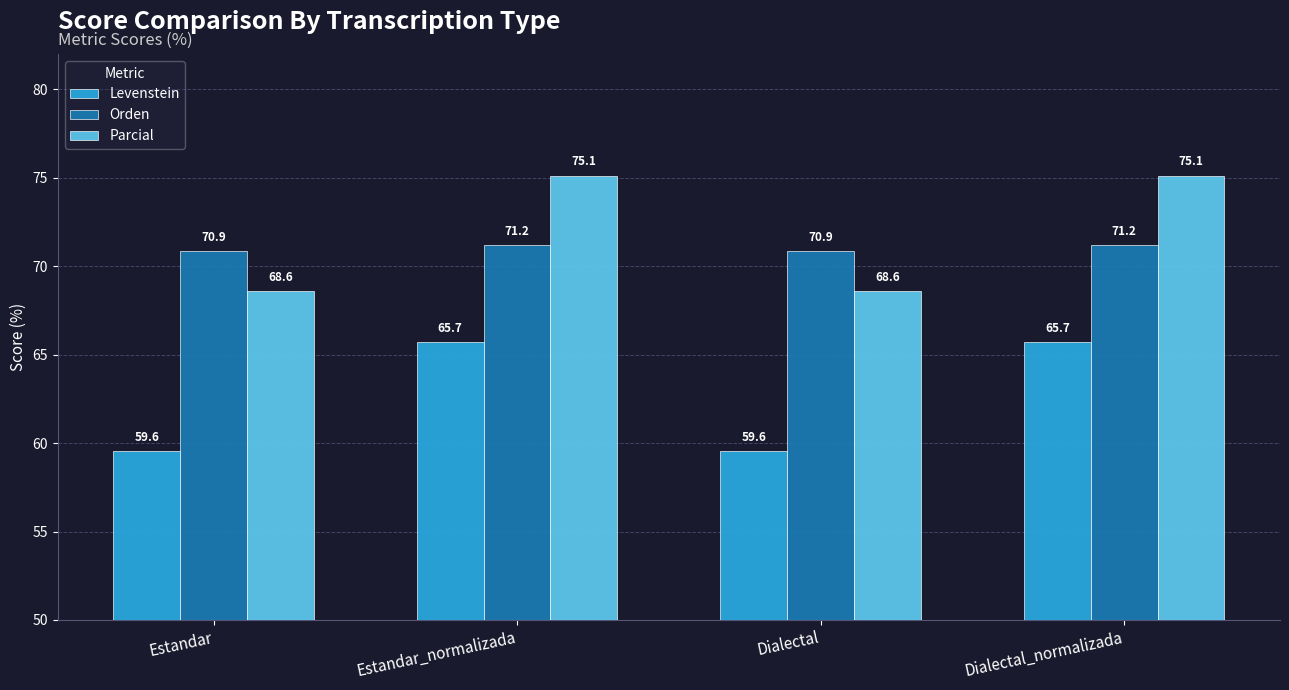

Is it true that Parcial equals 68.6 at Estandar?

True